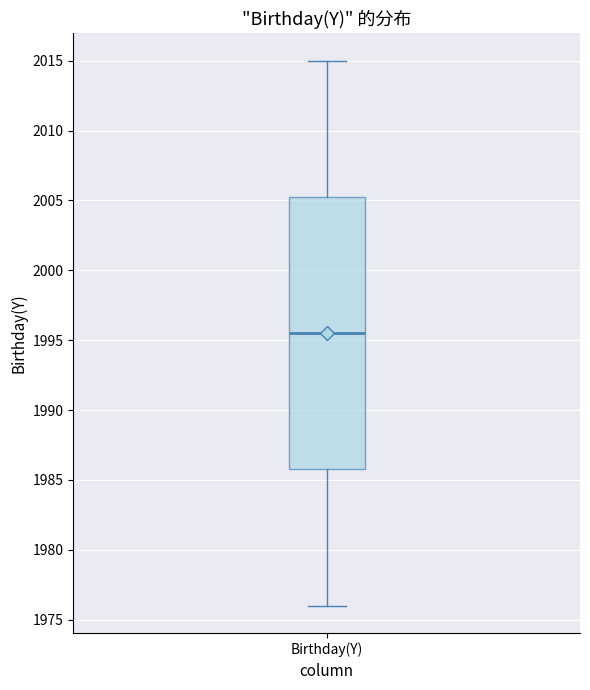

Transcribe this box plot: give where the median line is, the range the box spans, and where the two whiskers end, as read against the y-axis. The values are not printed on the chart, so give them approximately, as read against the axis.

median 1995.5, box 1986.0 to 2005.5, whiskers 1976.0 to 2015.0